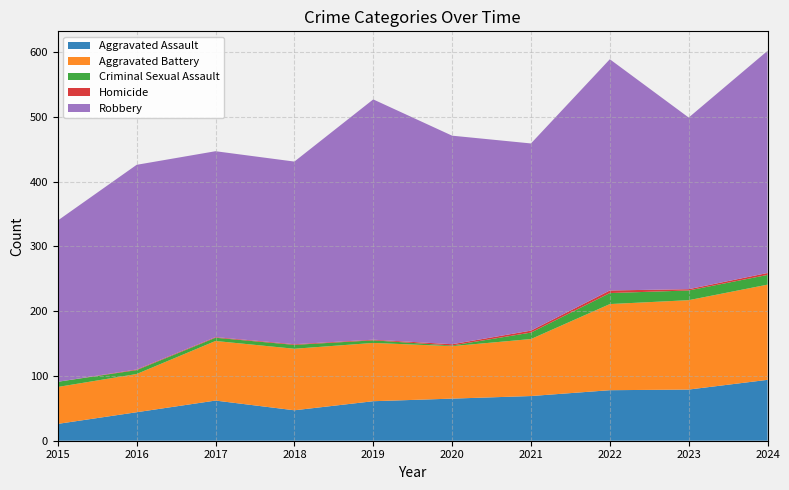

Reading left to right, what are all the values shown in this chart?

Aggravated Assault: 2015=26	2016=44	2017=62	2018=47	2019=61	2020=65	2021=69	2022=78	2023=79	2024=94
Aggravated Battery: 2015=57	2016=59	2017=92	2018=95	2019=90	2020=81	2021=88	2022=133	2023=138	2024=147
Criminal Sexual Assault: 2015=8	2016=6	2017=5	2018=6	2019=4	2020=1	2021=10	2022=17	2023=15	2024=15
Homicide: 2015=0	2016=1	2017=1	2018=1	2019=1	2020=2	2021=3	2022=4	2023=2	2024=3
Robbery: 2015=249	2016=316	2017=287	2018=282	2019=371	2020=322	2021=289	2022=357	2023=265	2024=343